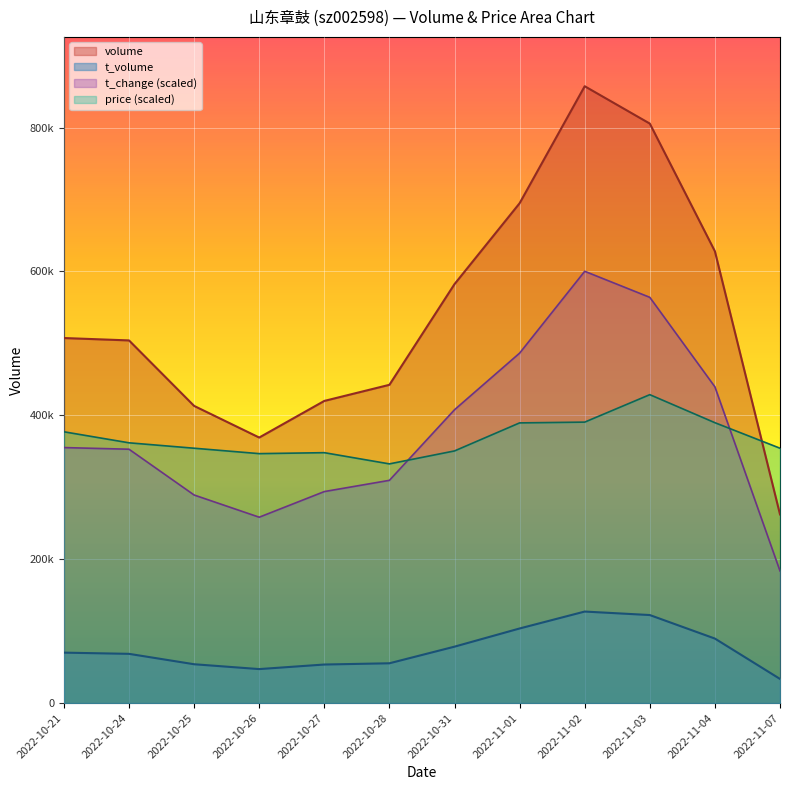

What is the label of the 9th point from the left?

2022-11-02